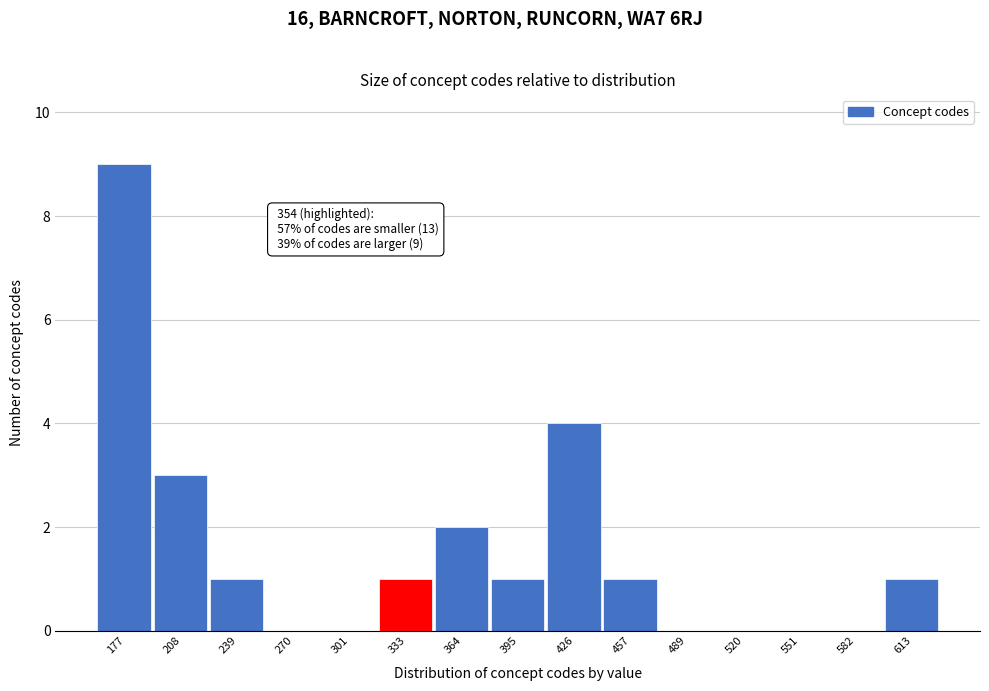

Reading right to left, what are all the values shown in this chart?

613=1	582=0	551=0	520=0	489=0	457=1	426=4	395=1	364=2	333=1	301=0	270=0	239=1	208=3	177=9